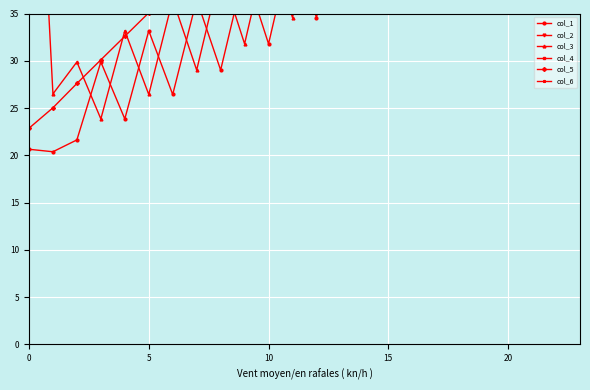

Is it true that col_6 equals 52.6 at 1?

True